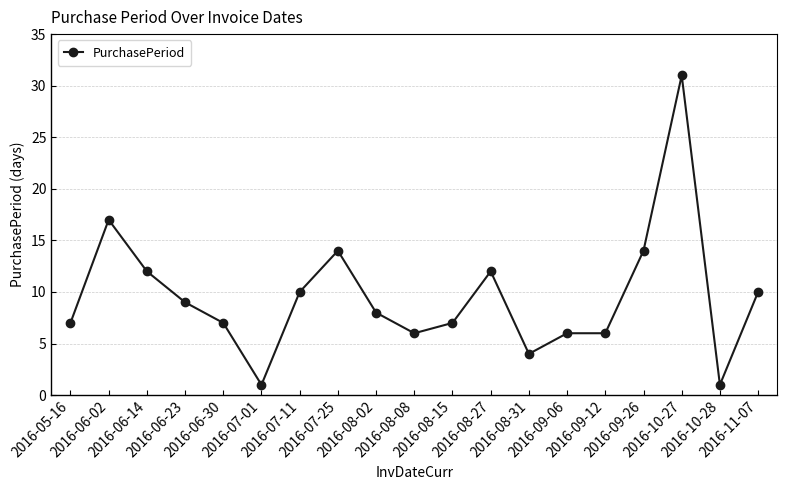

What is the difference between the values at 2016-08-08 and 2016-09-26?

8